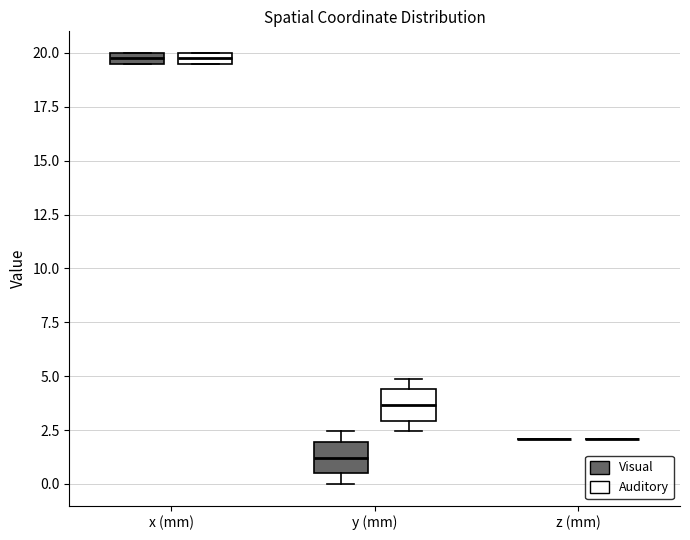

Where is the lower edge of the box for x (mm) (Auditory) on the y-axis? The values are not printed on the chart, so give them approximately, as read against the axis.

19.5